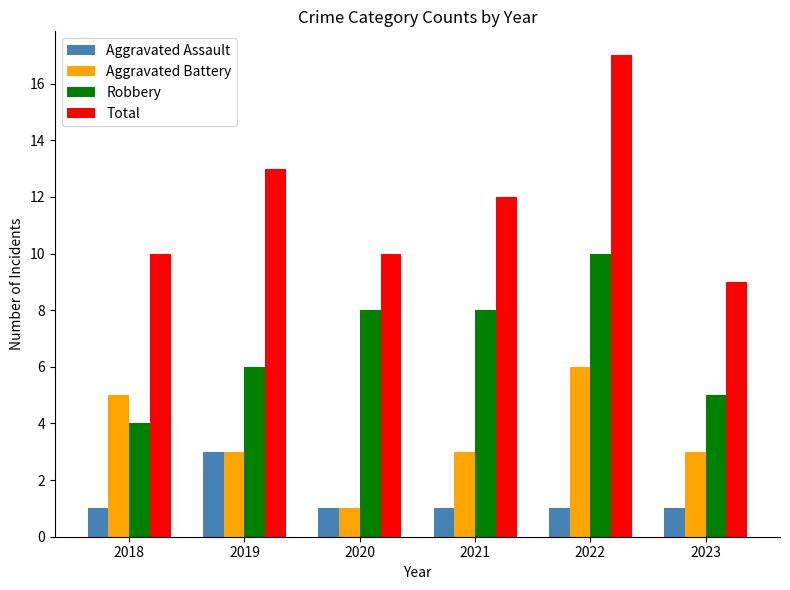

Count the Aggravated Battery values in the range 3 to 5.

4